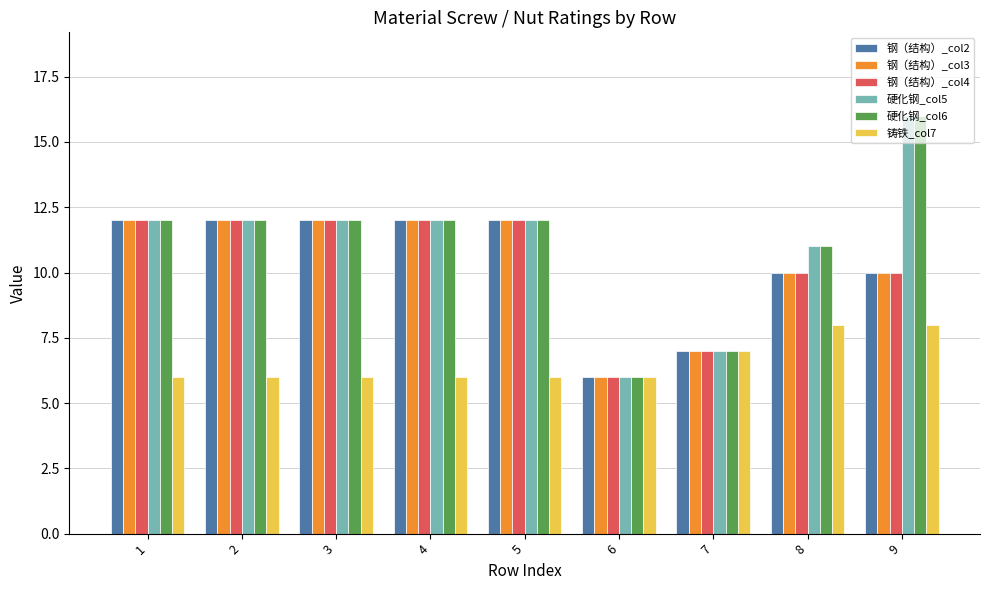

Which category has the lowest value in the 钢（结构）_col4 series?

6